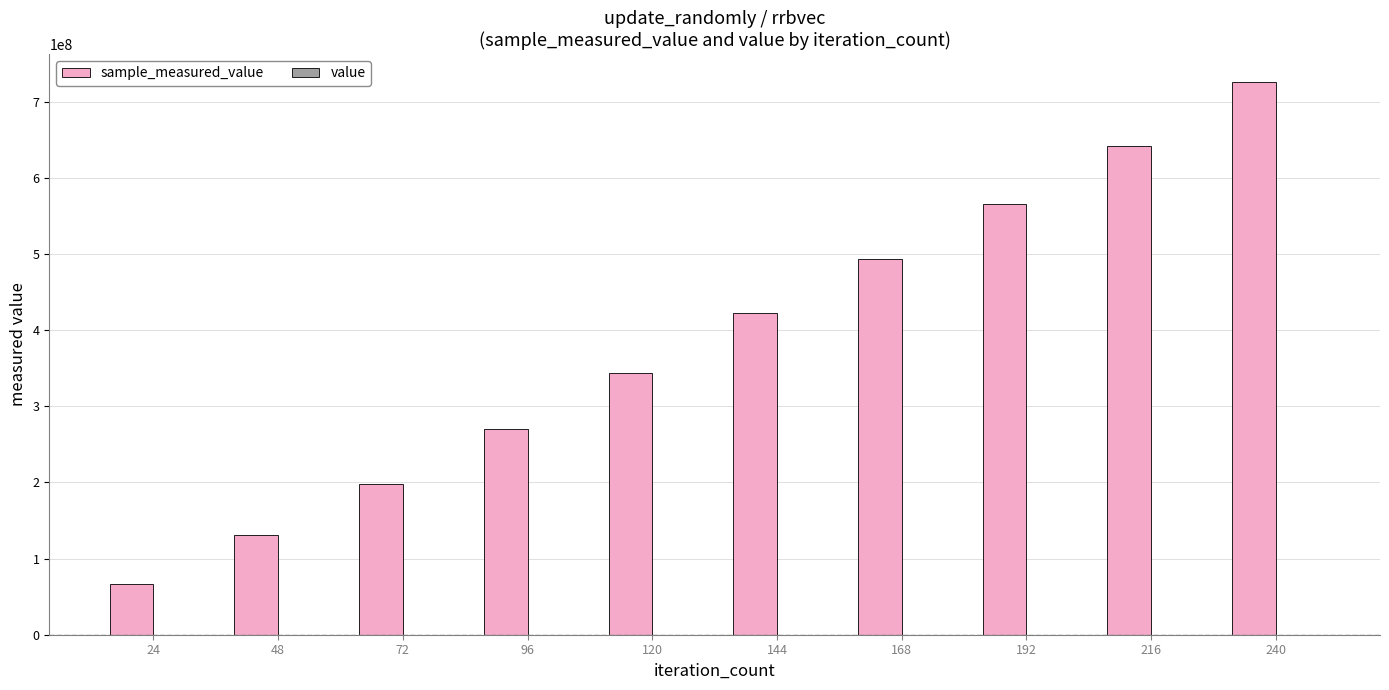

What is the sum of all sample_measured_value values?

3861660006